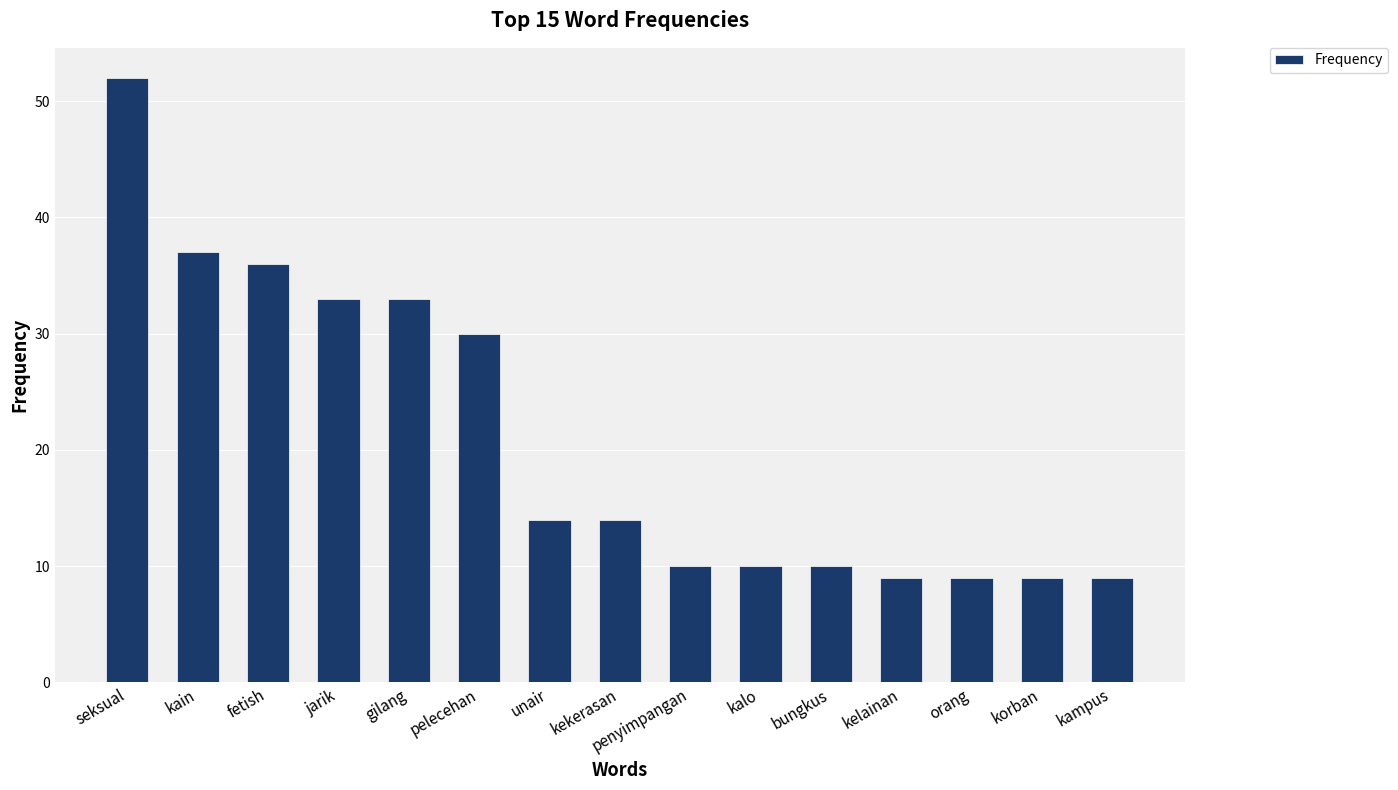

Reading left to right, list all the values displayed in this chart.

52	37	36	33	33	30	14	14	10	10	10	9	9	9	9